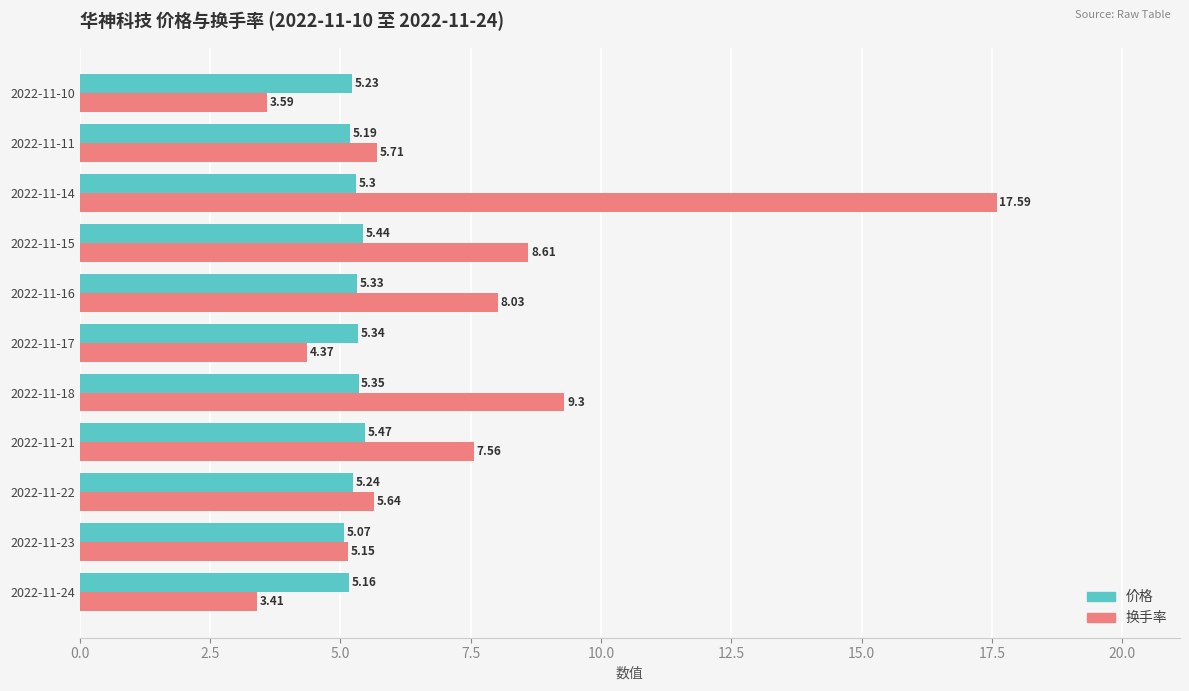

At which category is the sum across all series the highest?

2022-11-14